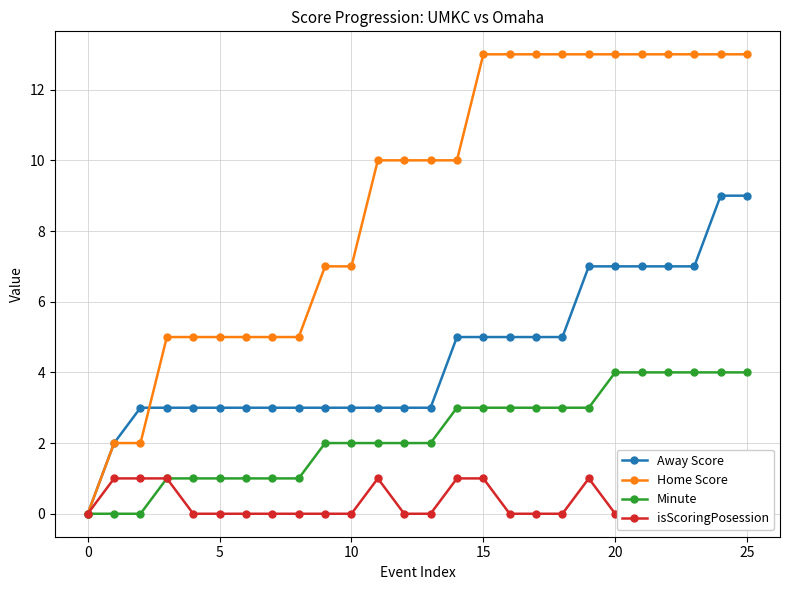

What is the value of the Away Score point at the 21st from the left?

3